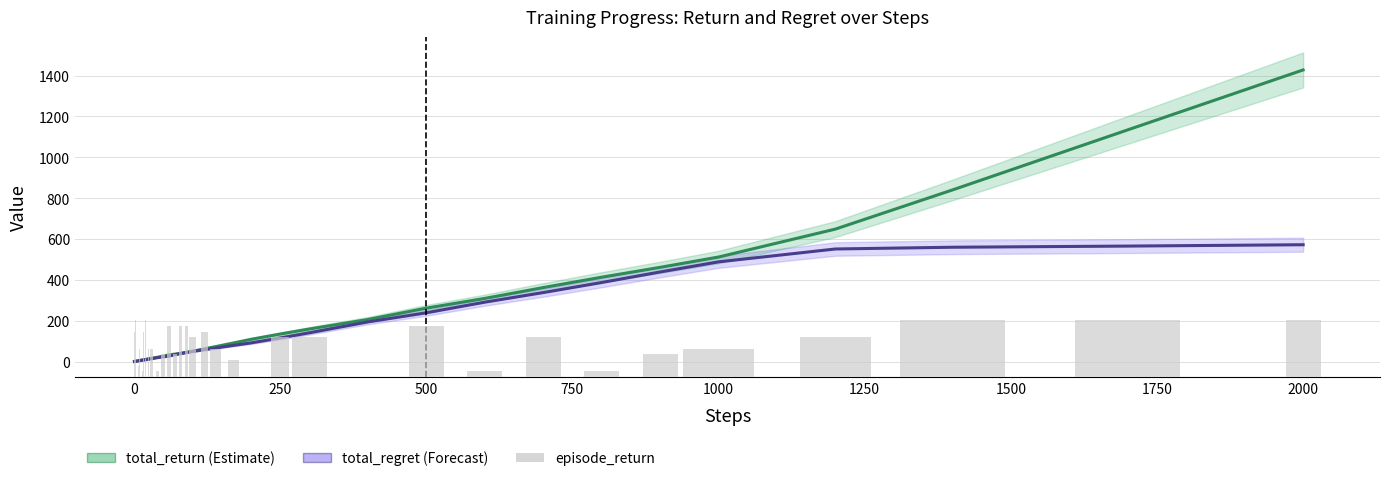

What are all the series names shown in the legend?

total_return, total_regret, episode_return